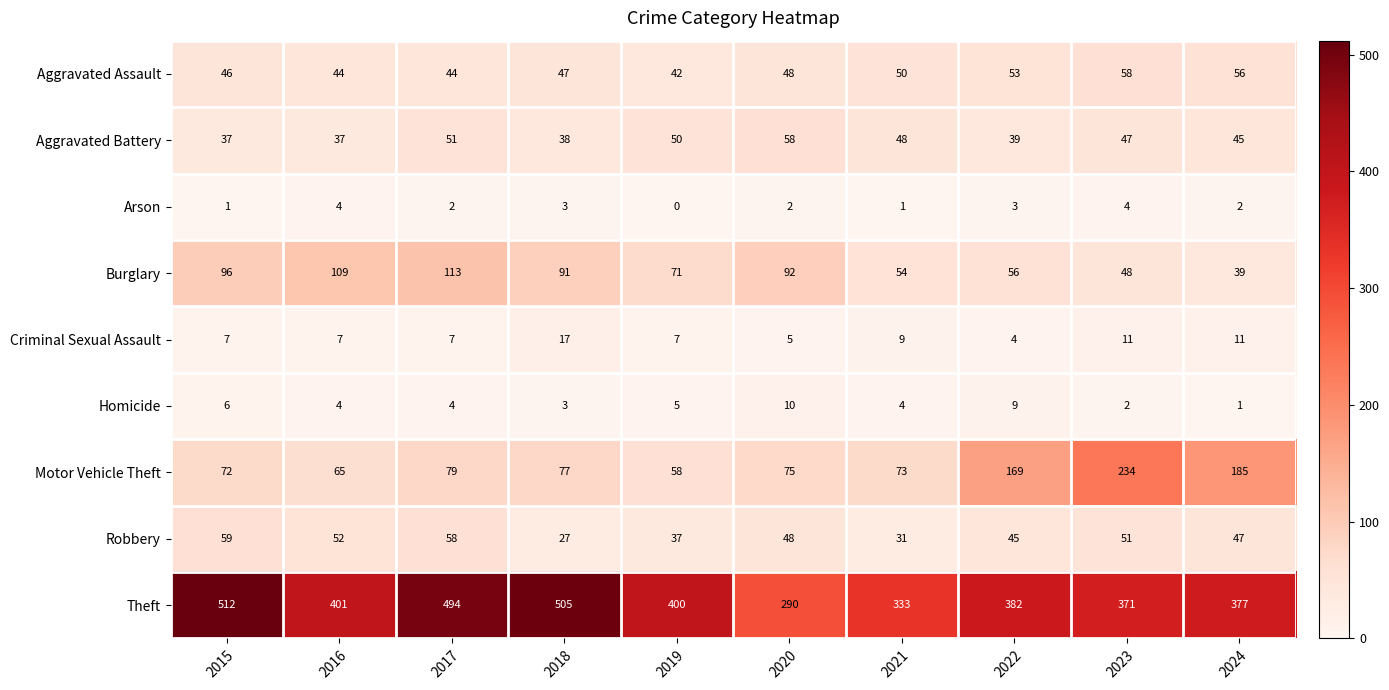

Is it true that Robbery equals 103 at 2017?

False